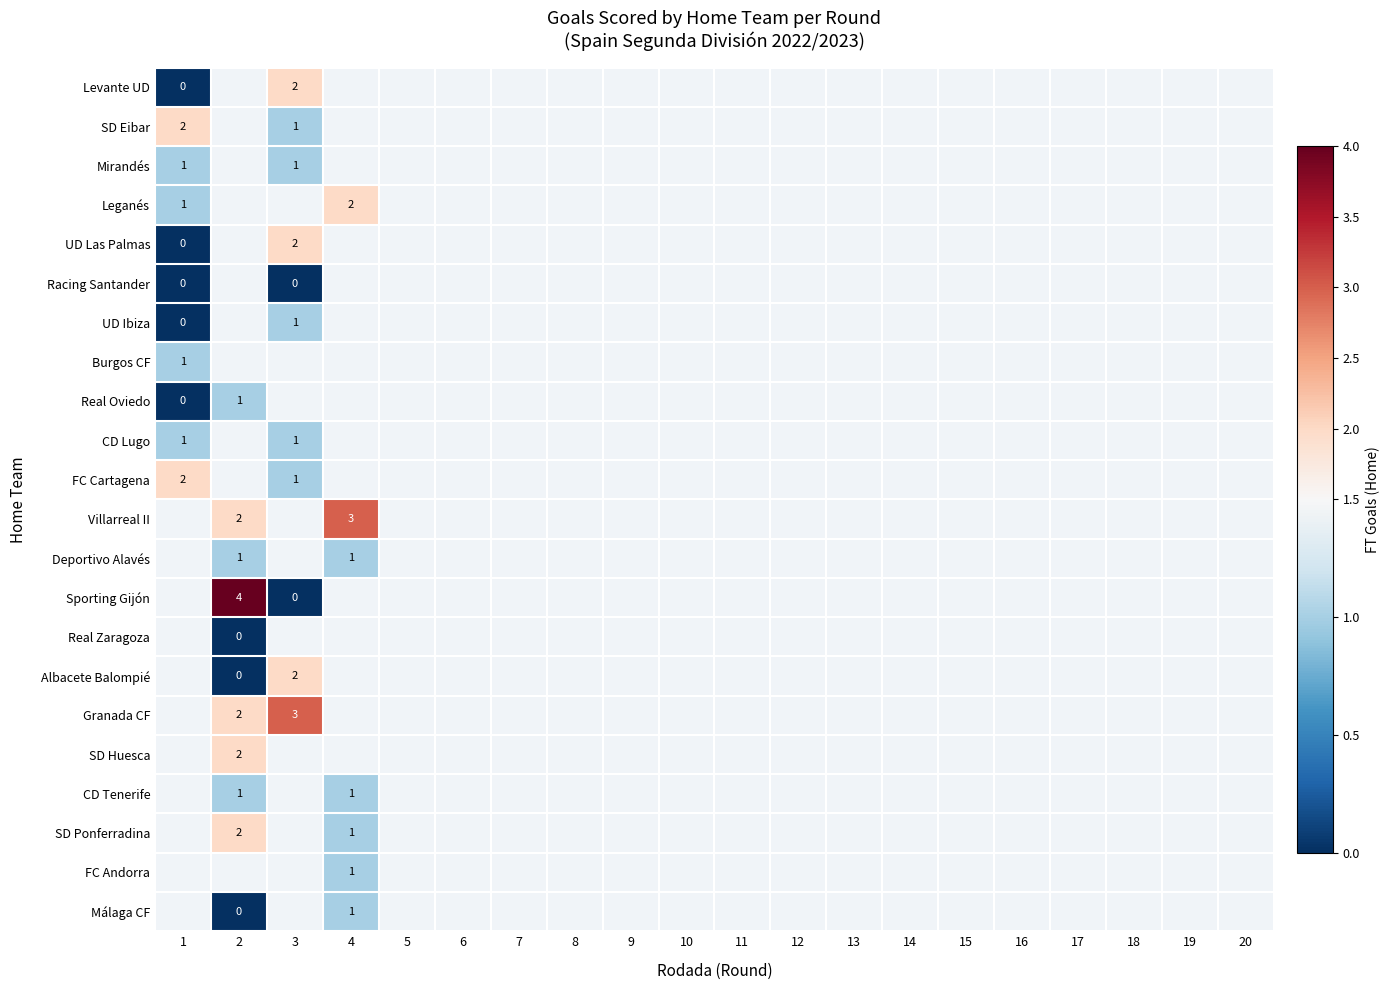

Which category has the highest value across all series?

2